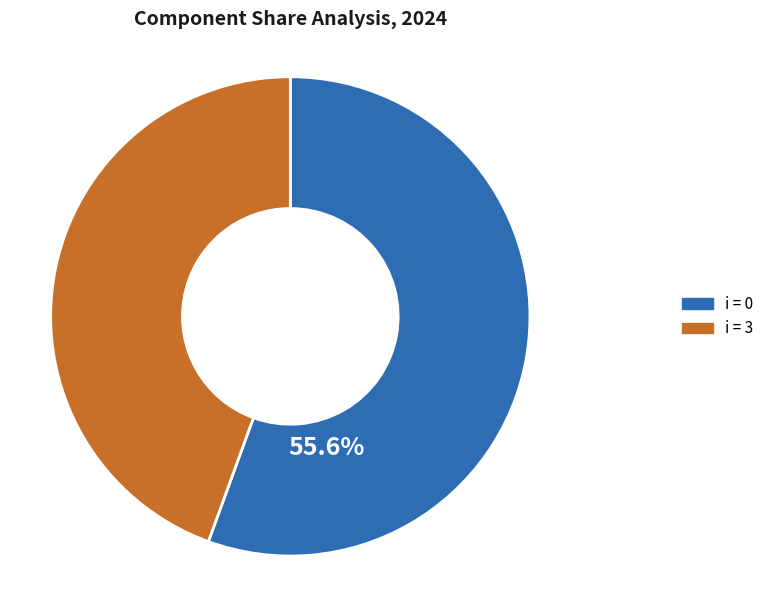

Does any single category account for the majority?

Yes